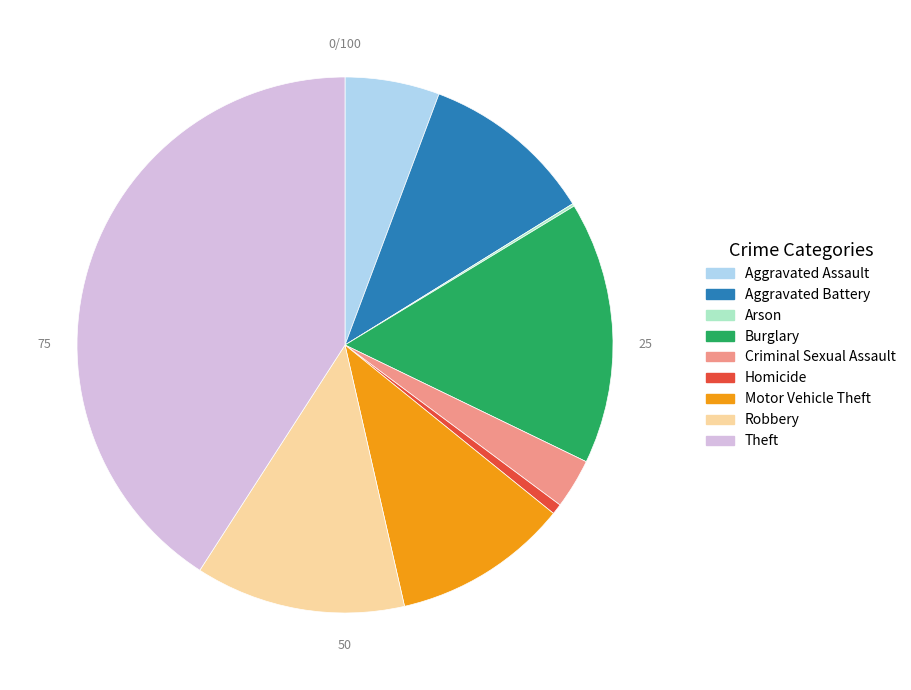

What is the ratio of the value at Aggravated Assault to the value at Theft?

0.1